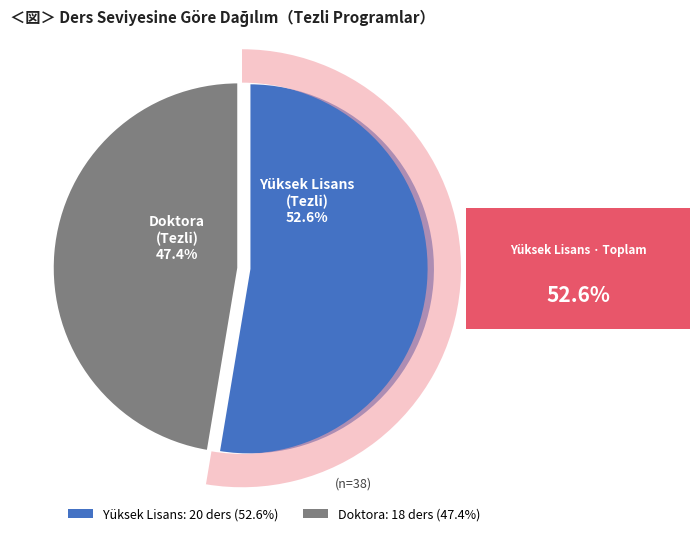

What portion of the pie excludes Yüksek Lisans?

47.4%